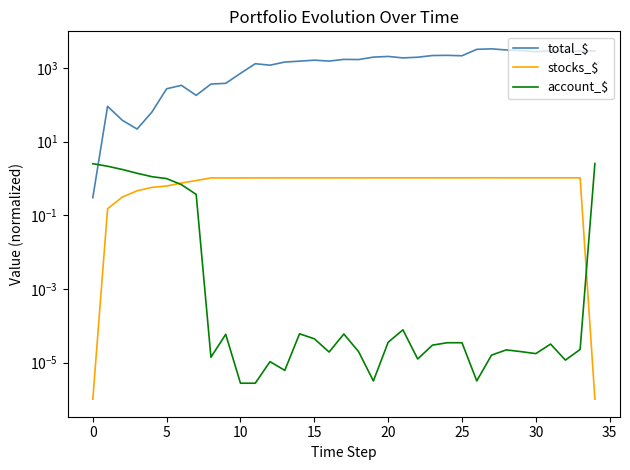

True or false: stocks_$ and total_$ intersect in this chart.

False